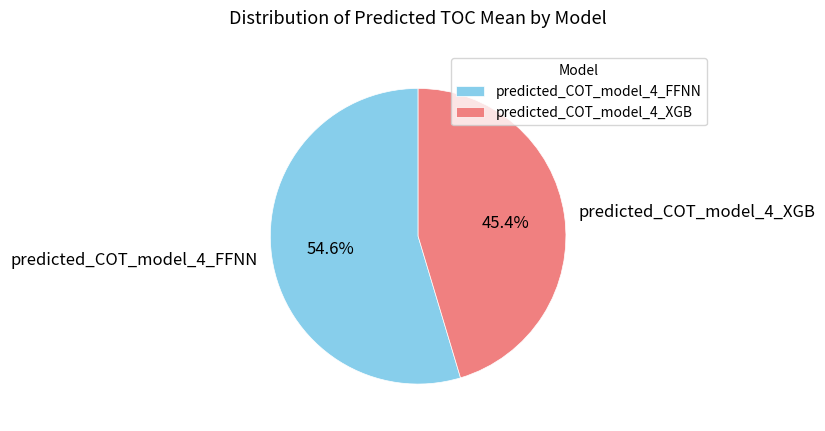

How many segments does this pie chart have?

2